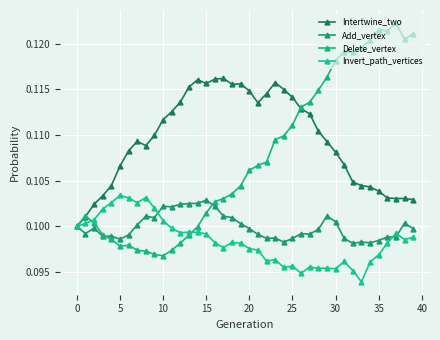

How many lines are shown in the chart?

4